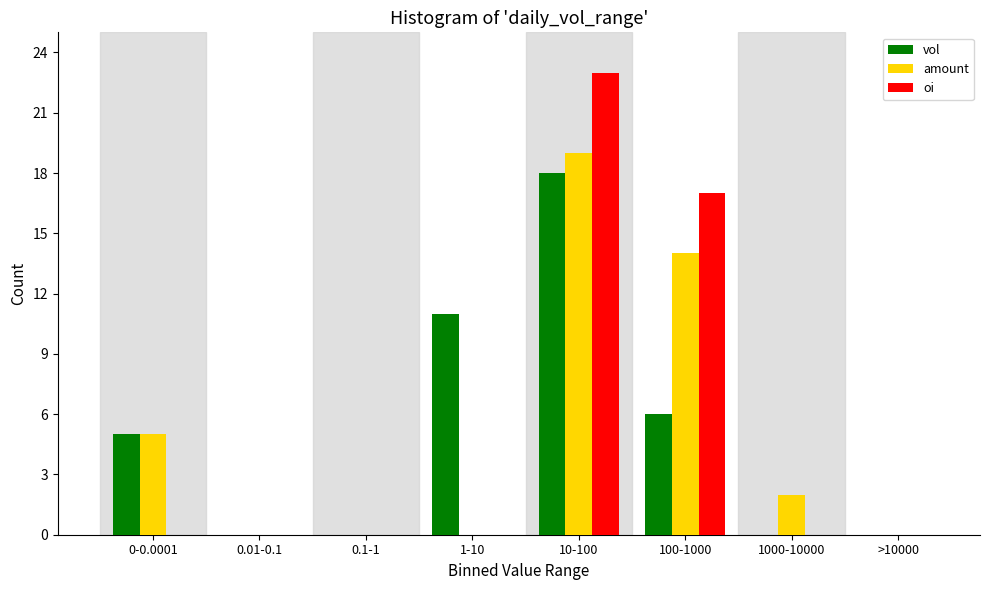

Reading right to left, extract all data points from this chart.

vol: >10000=0	1000-10000=0	100-1000=6	10-100=18	1-10=11	0.1-1=0	0.01-0.1=0	0-0.0001=5
amount: >10000=0	1000-10000=2	100-1000=14	10-100=19	1-10=0	0.1-1=0	0.01-0.1=0	0-0.0001=5
oi: >10000=0	1000-10000=0	100-1000=17	10-100=23	1-10=0	0.1-1=0	0.01-0.1=0	0-0.0001=0